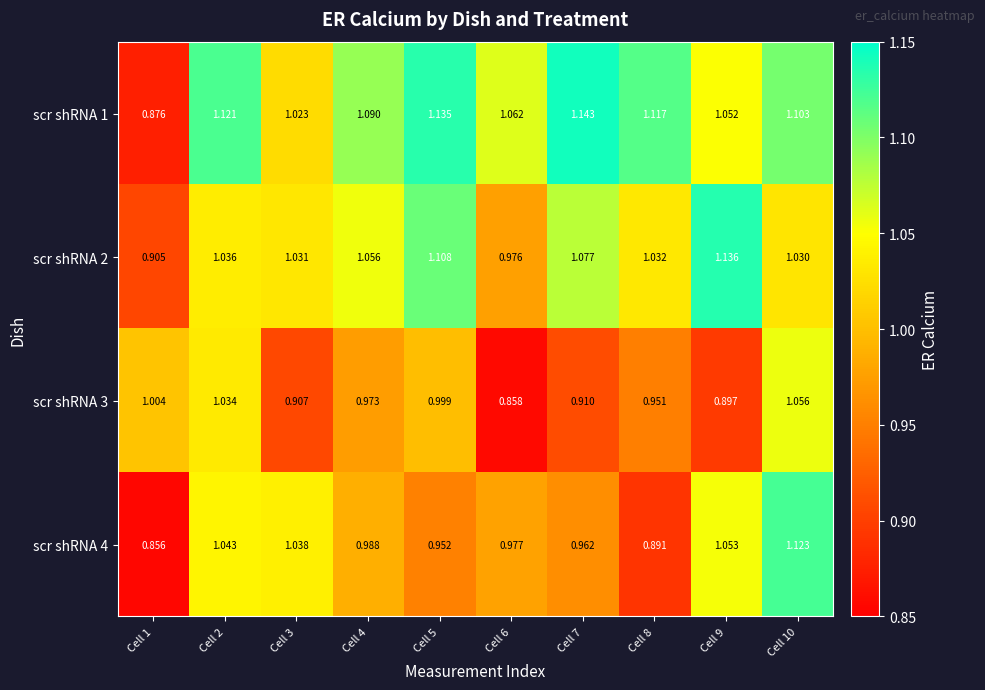

Is the value of scr shRNA 2 at Cell 5 greater than the value of scr shRNA 4 at Cell 10?

No